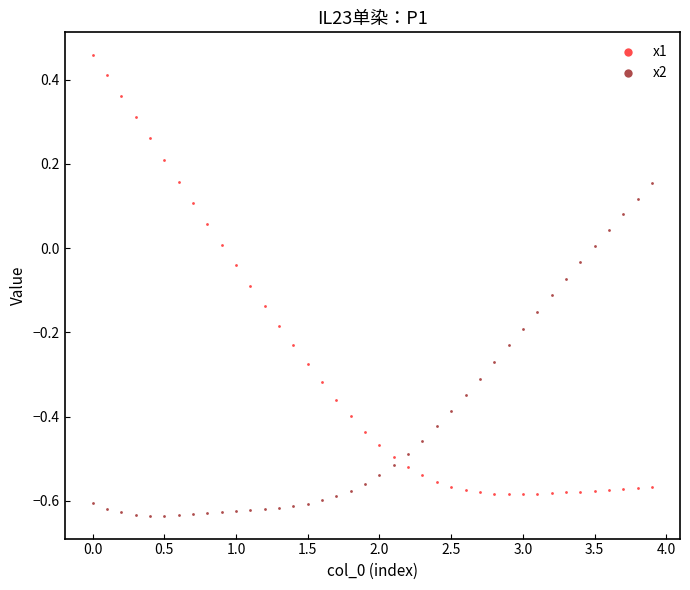

Across all data points, what is the range of Y values (max minus min)?

1.1